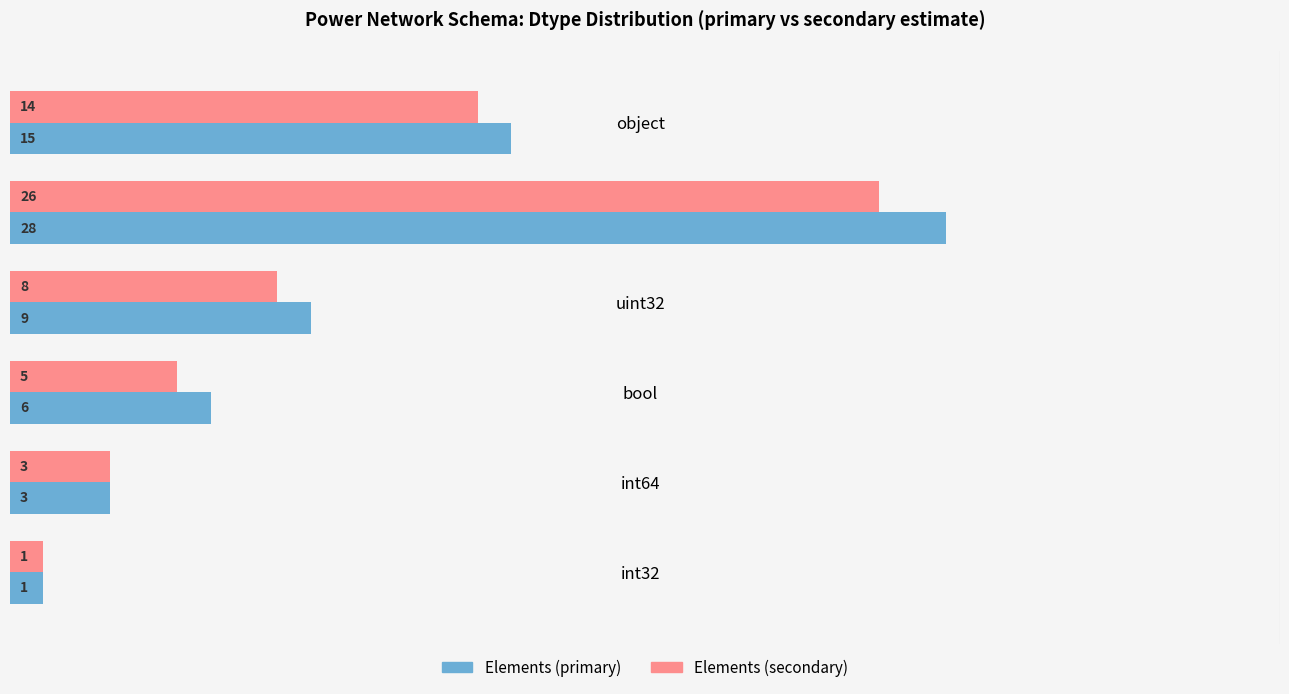

What is the sum of the Elements (primary) values at object and bool?

21